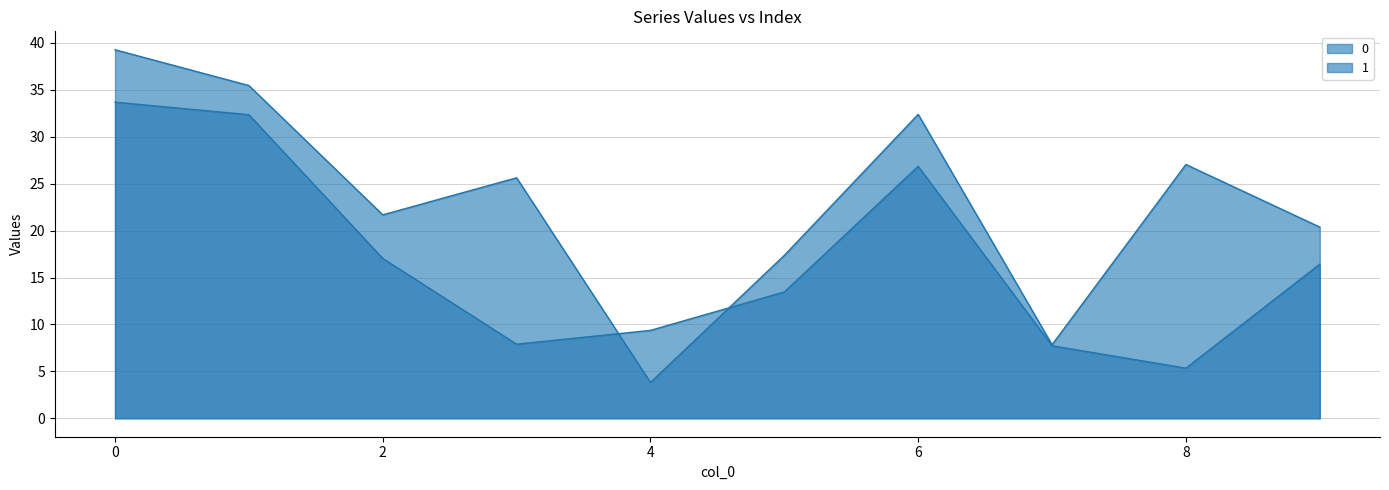

Rank the series by their average value, from lowest to highest.

0_line, 1_line